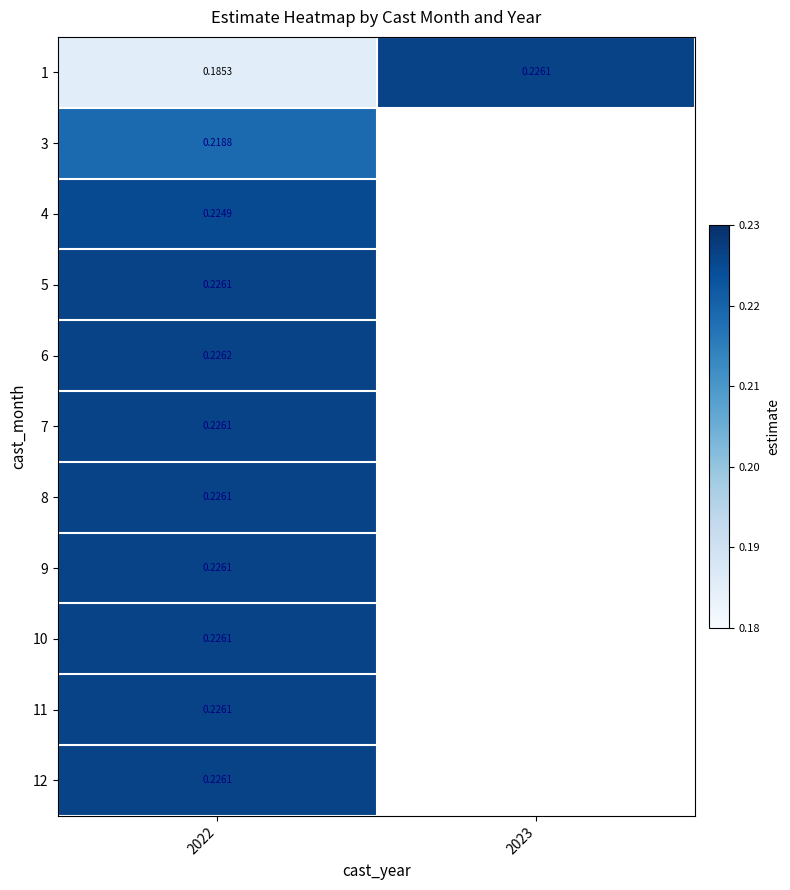

At which category is the sum across all series the highest?

2022